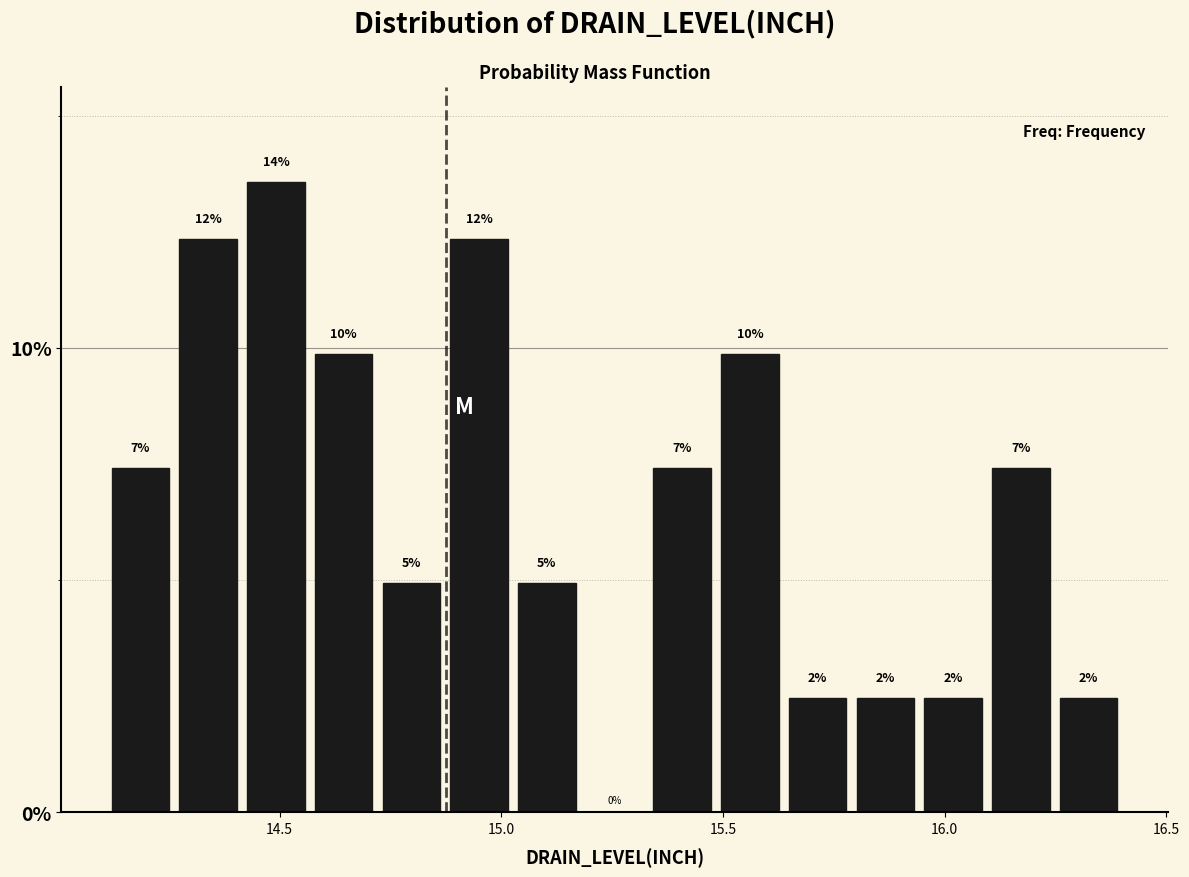

Read against the x-axis, roughly where is the centre of the tallest bar?

14.50